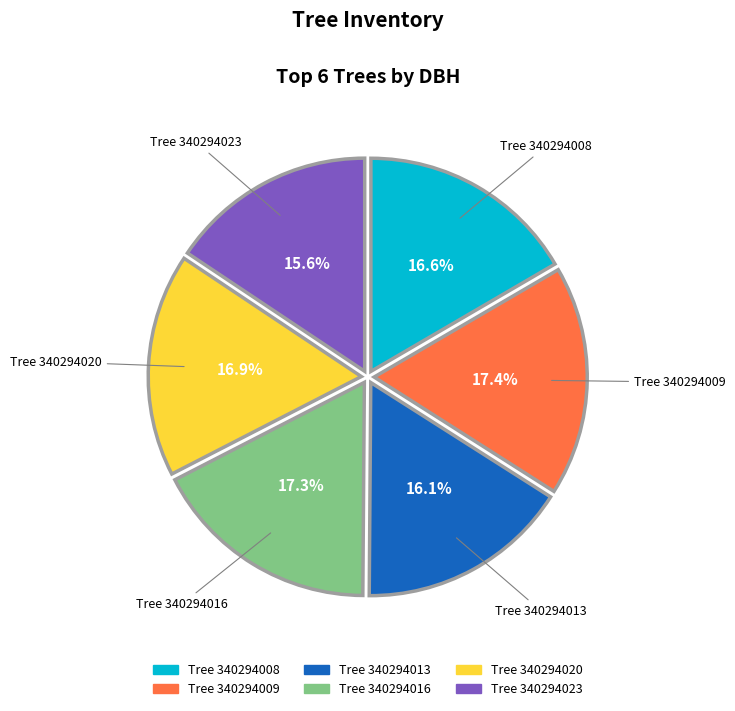

How many slices are in this pie chart?

6